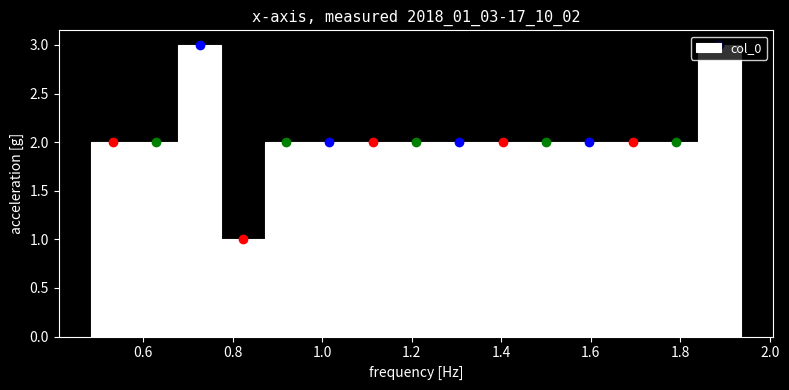

What is the height of the bar covering 1.06 to 1.16 on the x-axis? Neither the bar edges nor the heights are printed on the chart, so give them approximately, as read against the axes.

2